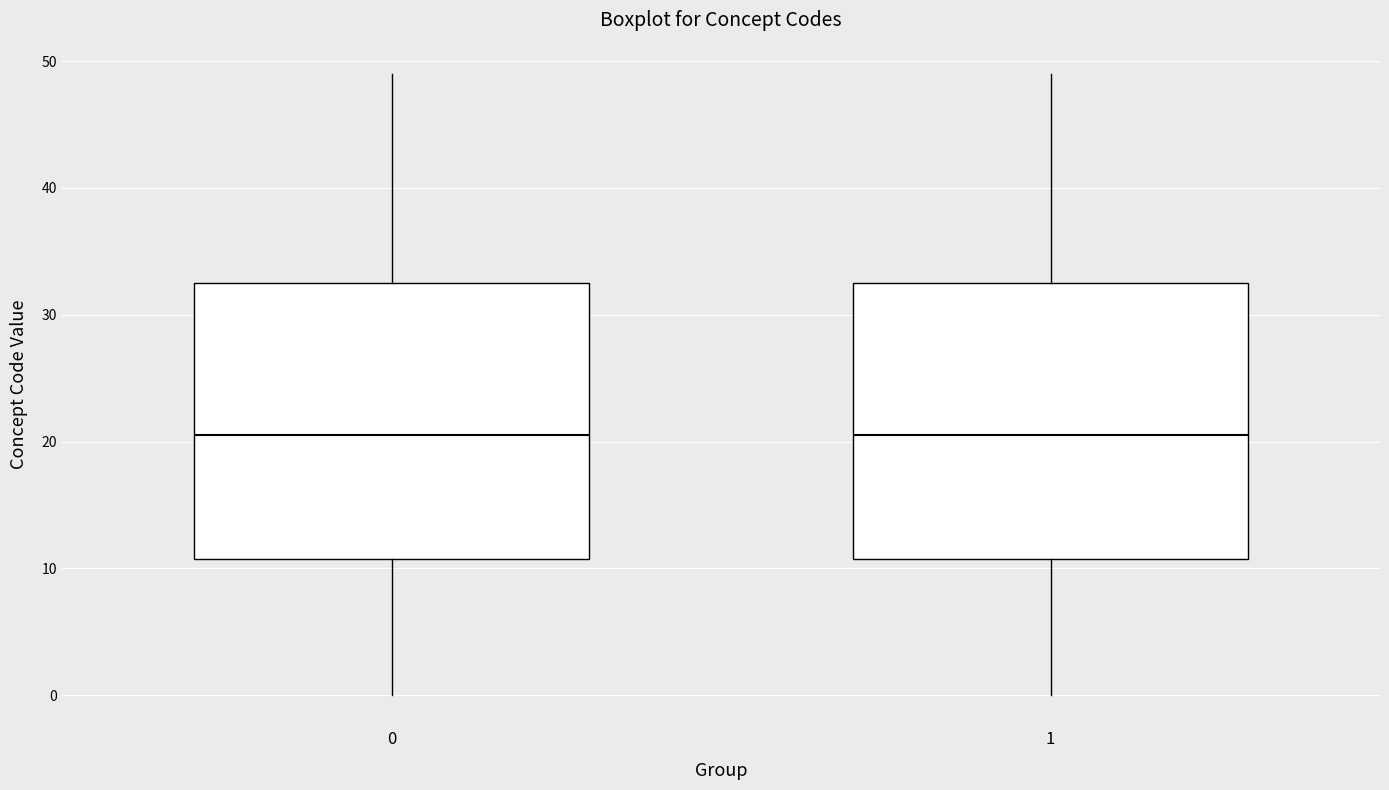

Reading left to right, transcribe this box plot: for each box, give where its median line is, the range the box spans, and where its two whiskers end, as read against the y-axis. The values are not printed on the chart, so give them approximately, as read against the axis.

0: median 21, box 11 to 33, whiskers 0 to 49
1: median 21, box 11 to 33, whiskers 0 to 49